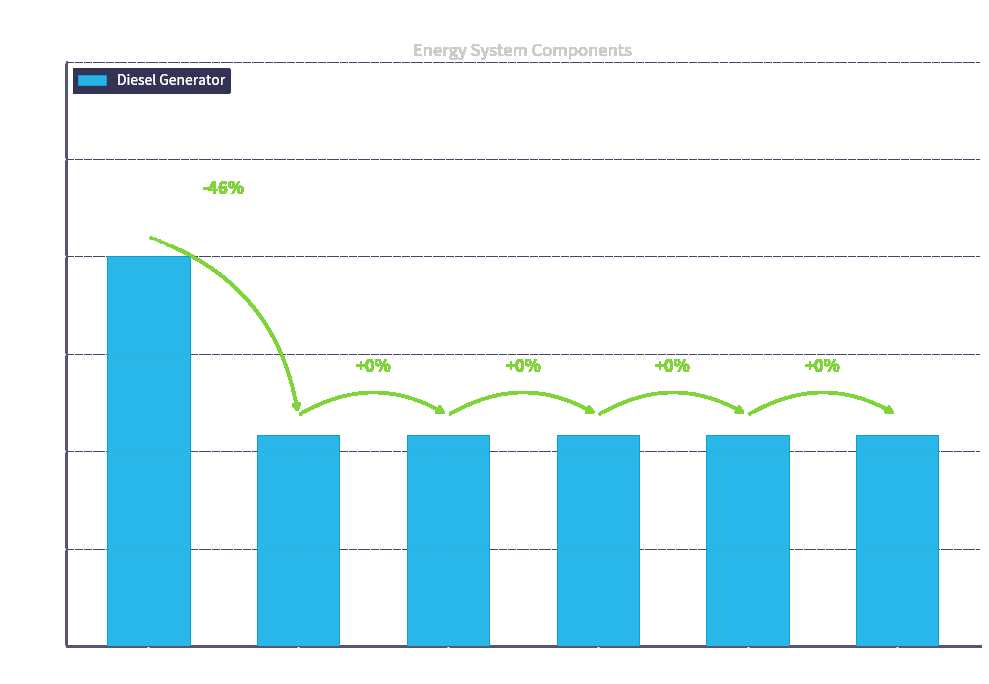

What is the value of the 5th bar from the left?

217